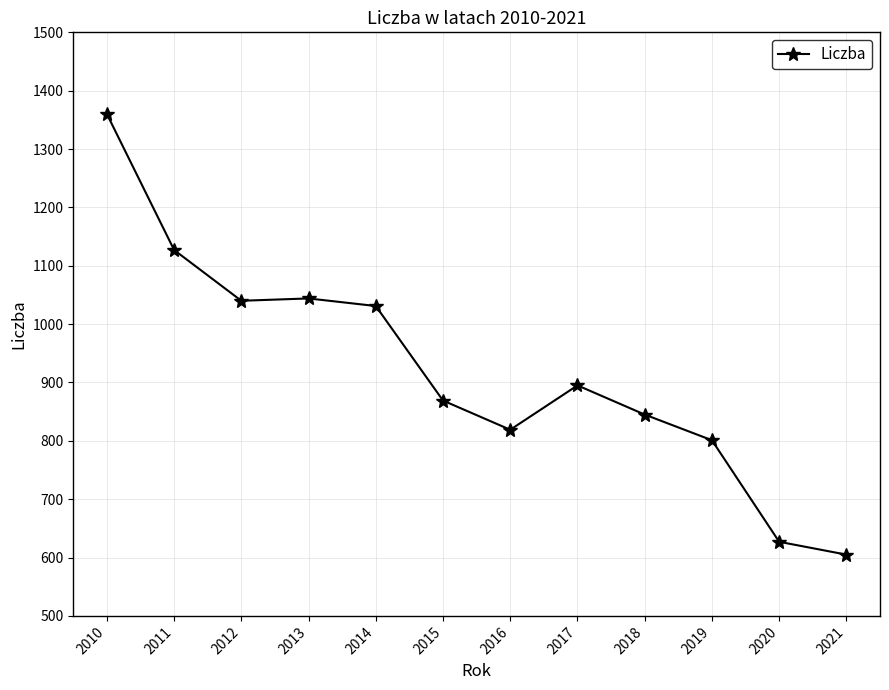

What is the average value?

922